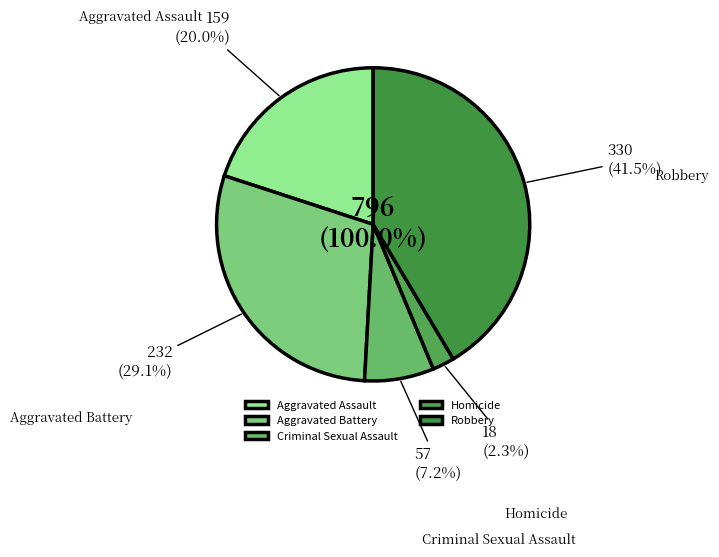

What percentage do Aggravated Battery and Robbery together represent?

70.6%